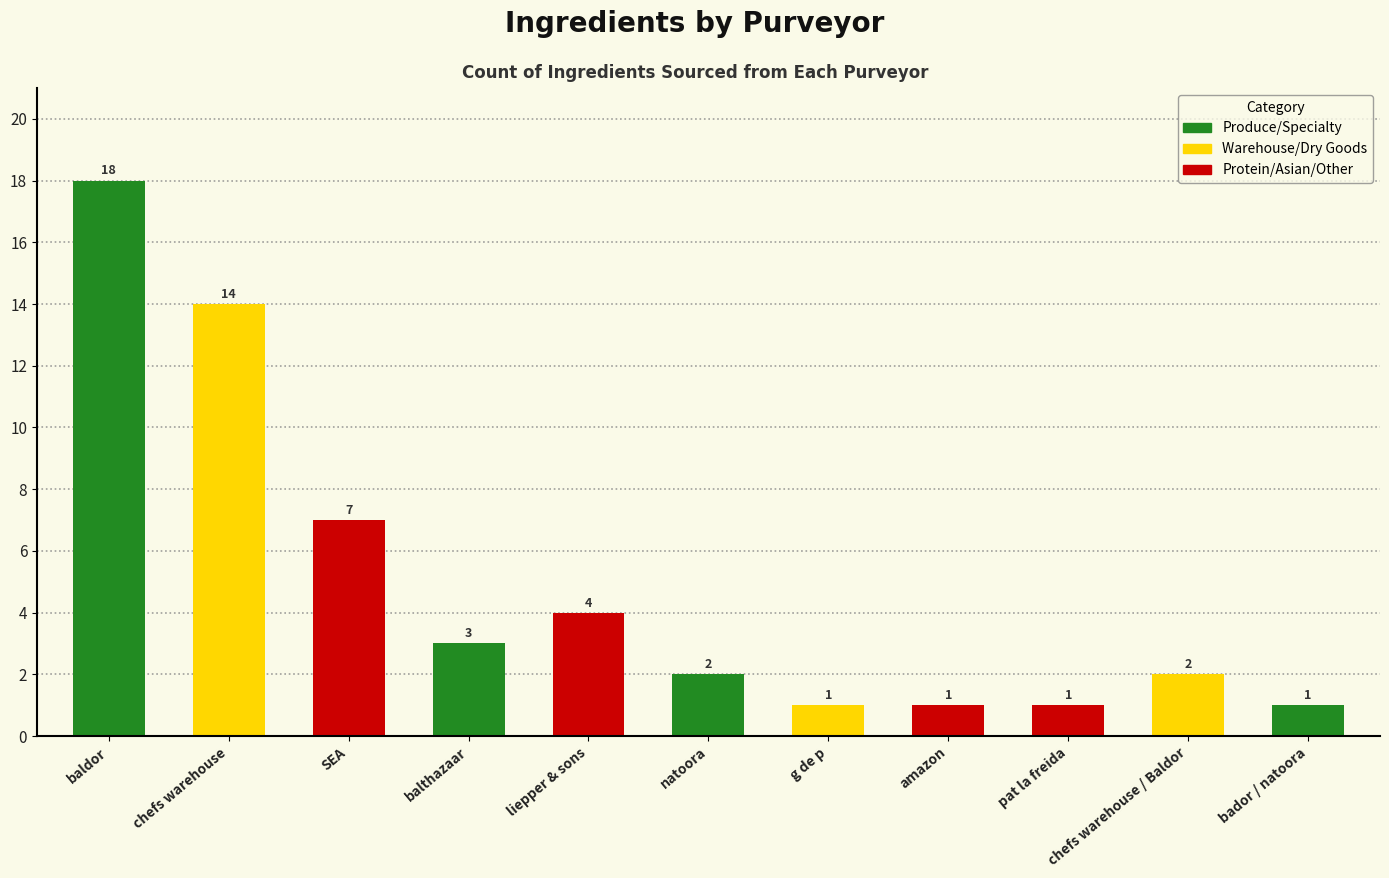

What is the value of the 4th bar from the left?

3